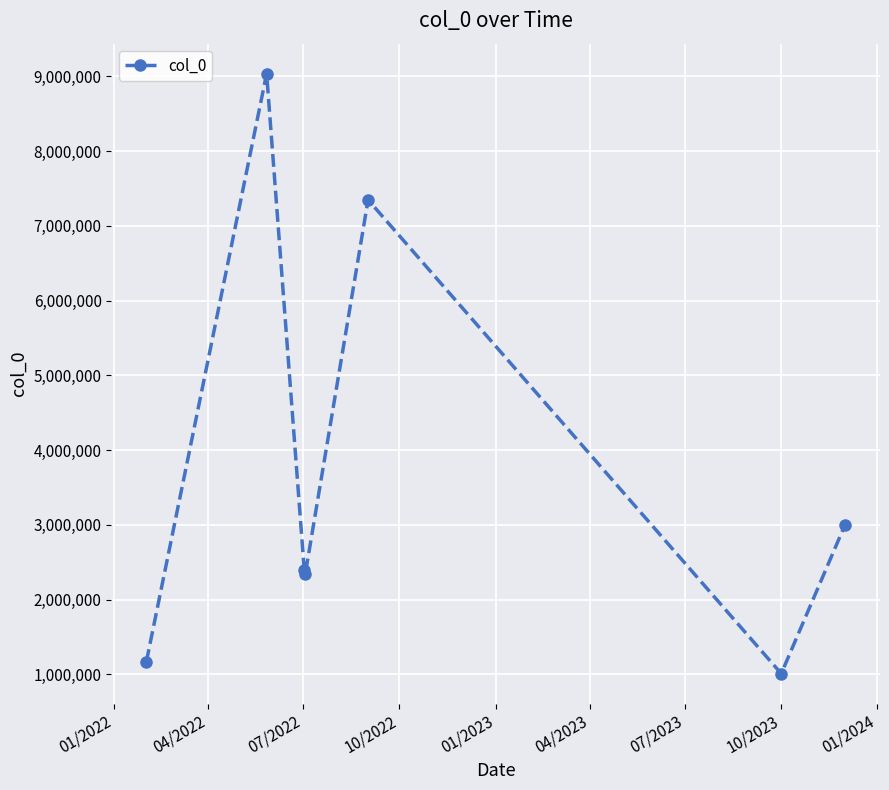

How many interior local valleys (lower than both neighbors) does the data have?

2